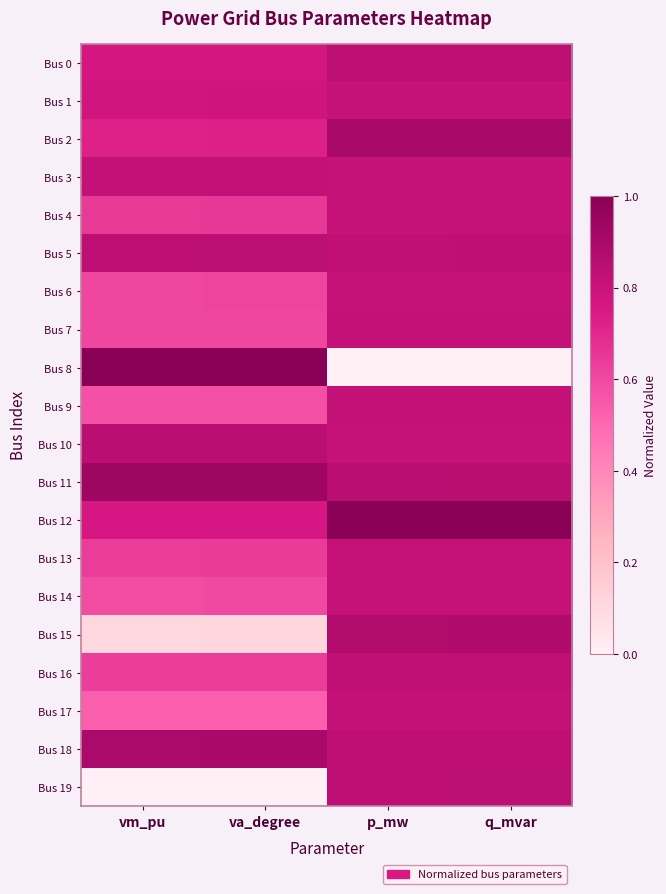

Reading left to right, list all the values displayed in this chart.

Bus 0: vm_pu=0.8	va_degree=0.8	p_mw=0.8	q_mvar=0.8
Bus 1: vm_pu=0.8	va_degree=0.8	p_mw=0.8	q_mvar=0.8
Bus 2: vm_pu=0.7	va_degree=0.7	p_mw=0.9	q_mvar=0.9
Bus 3: vm_pu=0.8	va_degree=0.8	p_mw=0.8	q_mvar=0.8
Bus 4: vm_pu=0.6	va_degree=0.6	p_mw=0.8	q_mvar=0.8
Bus 5: vm_pu=0.8	va_degree=0.8	p_mw=0.8	q_mvar=0.8
Bus 6: vm_pu=0.6	va_degree=0.6	p_mw=0.8	q_mvar=0.8
Bus 7: vm_pu=0.6	va_degree=0.6	p_mw=0.8	q_mvar=0.8
Bus 8: vm_pu=1.0	va_degree=1.0	p_mw=0.0	q_mvar=0.0
Bus 9: vm_pu=0.6	va_degree=0.6	p_mw=0.8	q_mvar=0.8
Bus 10: vm_pu=0.8	va_degree=0.8	p_mw=0.8	q_mvar=0.8
Bus 11: vm_pu=0.9	va_degree=0.9	p_mw=0.8	q_mvar=0.8
Bus 12: vm_pu=0.8	va_degree=0.8	p_mw=1.0	q_mvar=1.0
Bus 13: vm_pu=0.6	va_degree=0.6	p_mw=0.8	q_mvar=0.8
Bus 14: vm_pu=0.6	va_degree=0.6	p_mw=0.8	q_mvar=0.8
Bus 15: vm_pu=0.1	va_degree=0.1	p_mw=0.9	q_mvar=0.9
Bus 16: vm_pu=0.6	va_degree=0.6	p_mw=0.8	q_mvar=0.8
Bus 17: vm_pu=0.5	va_degree=0.5	p_mw=0.8	q_mvar=0.8
Bus 18: vm_pu=0.9	va_degree=0.9	p_mw=0.8	q_mvar=0.8
Bus 19: vm_pu=0.0	va_degree=0.0	p_mw=0.8	q_mvar=0.8